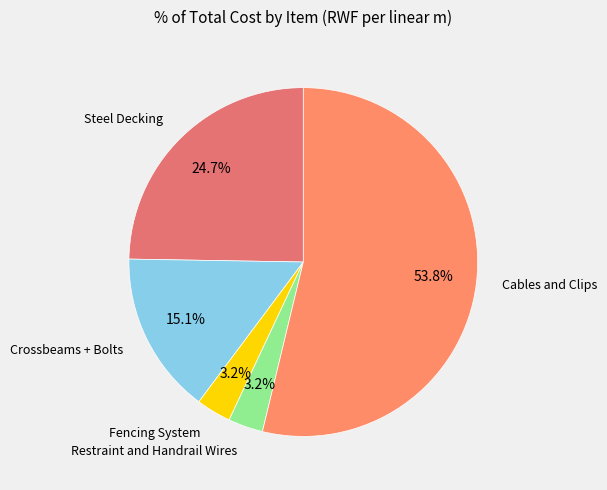

How many slices are in this pie chart?

5